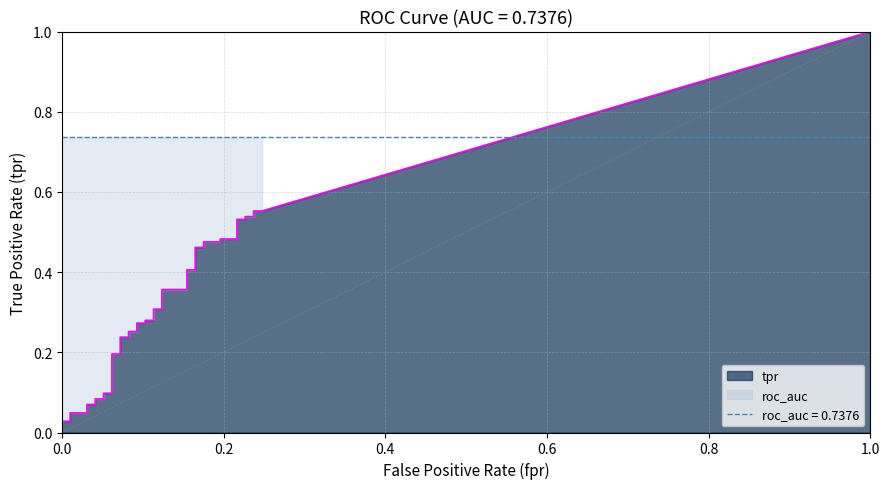

Does the chart display data point markers on the line(s)?

No